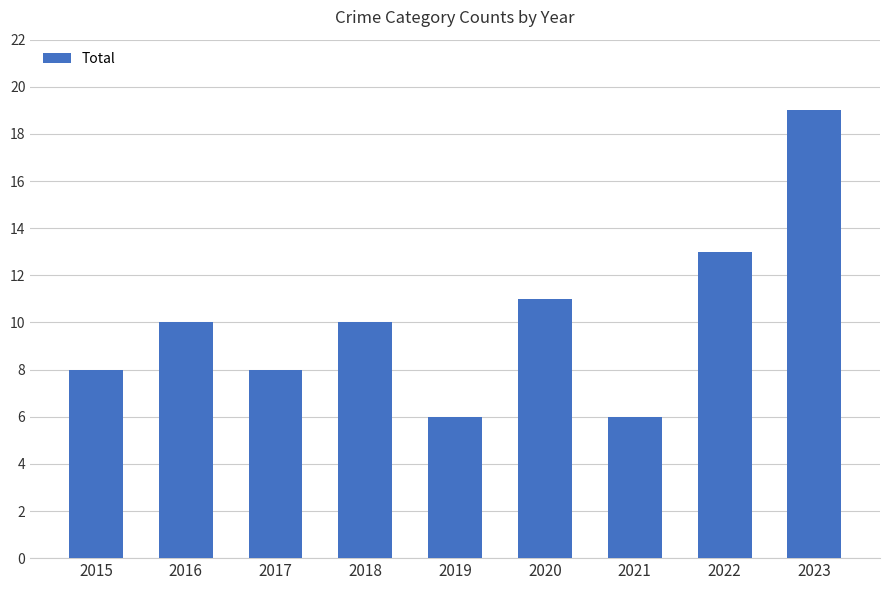

How many series are shown in this chart?

1